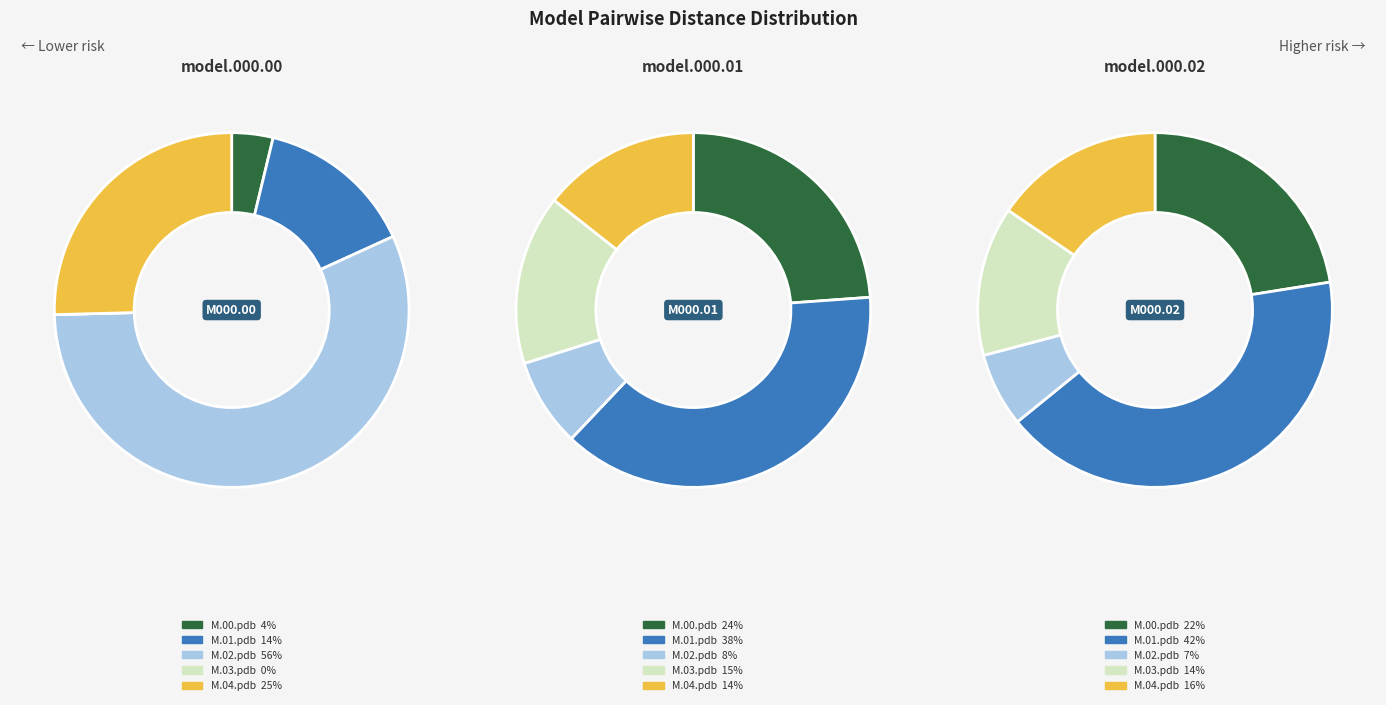

Rank the categories by model.000.00.pdb value from lowest to highest.

model.000.03.pdb, model.000.00.pdb, model.000.01.pdb, model.000.04.pdb, model.000.02.pdb